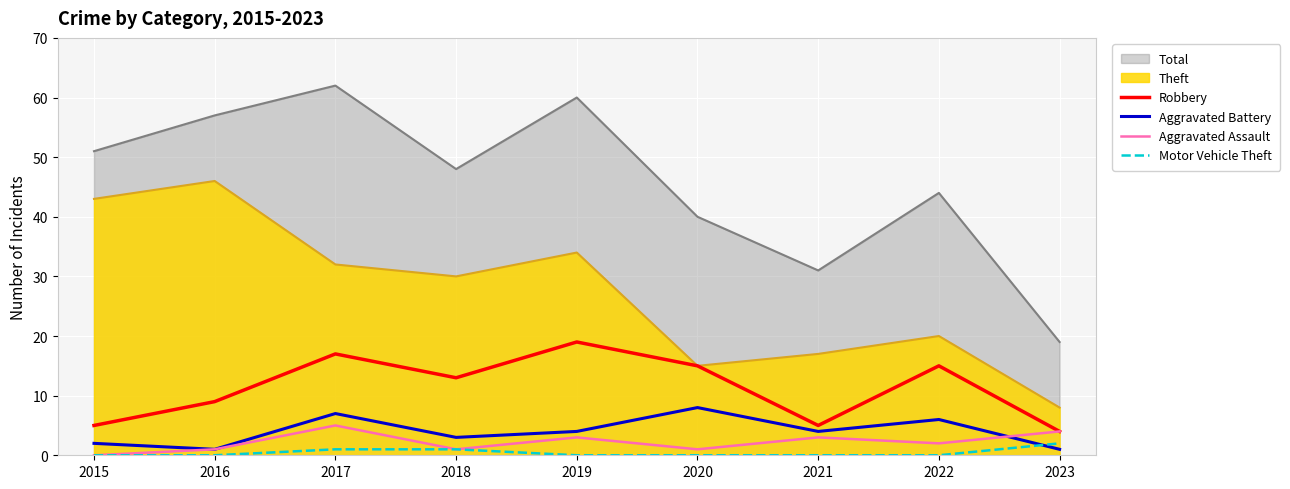

At which category is the sum across all series the highest?

2017